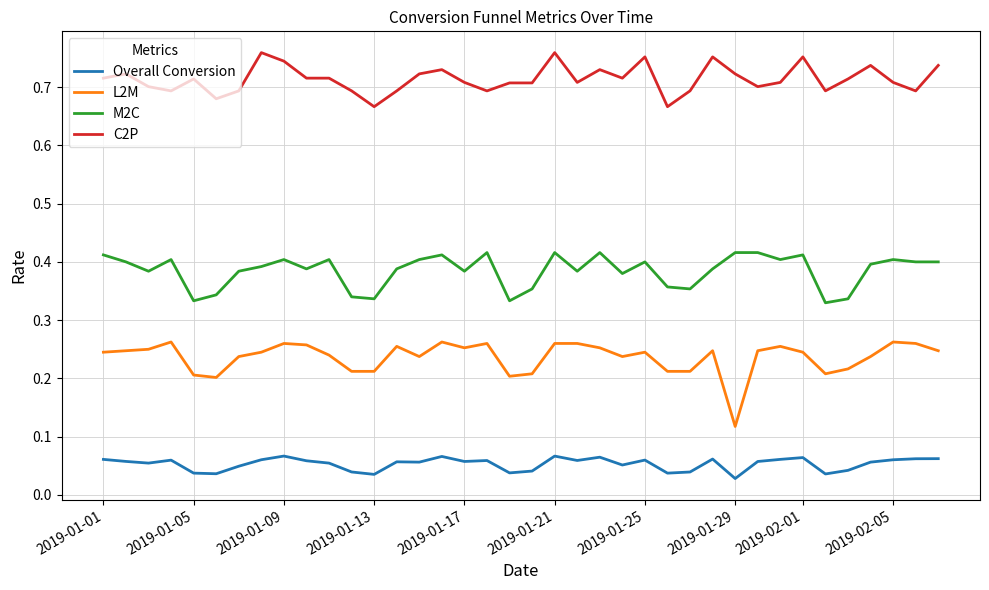

True or false: C2P and M2C cross at least once.

False